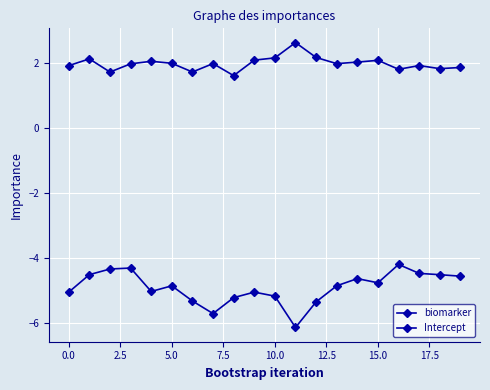

How many interior local valleys does the Intercept series have?

6